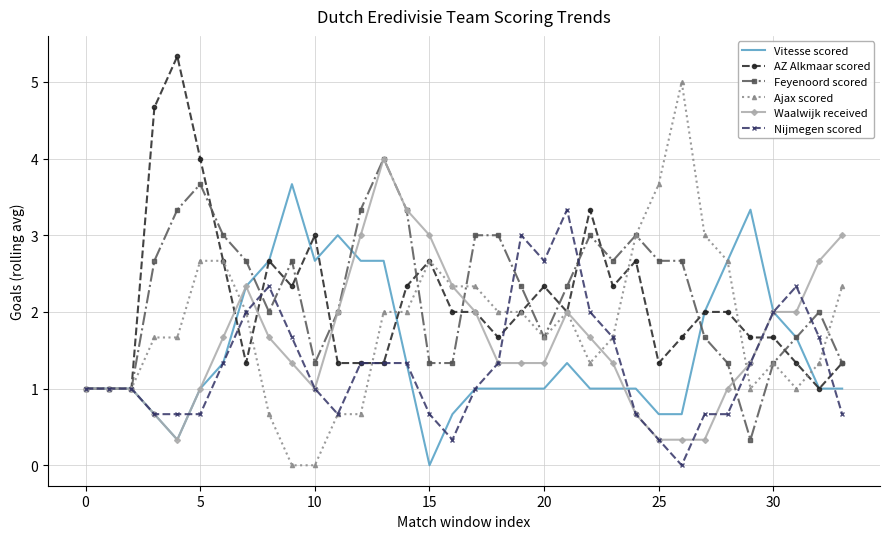

Which series has the widest spread of values?

Ajax scored